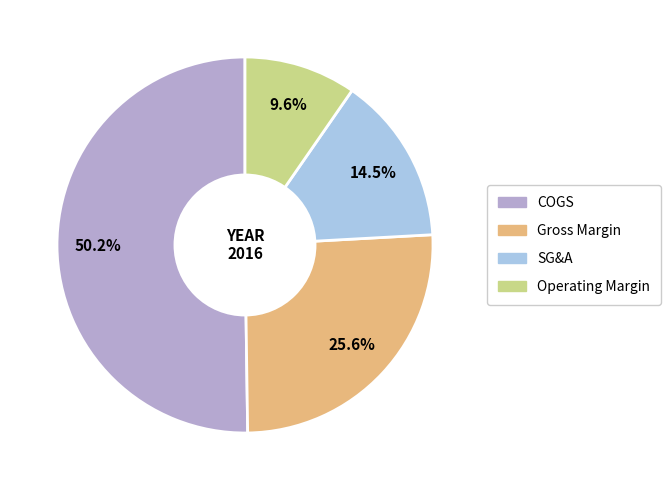

Is it true that Operating Margin is 10% of the pie?

True